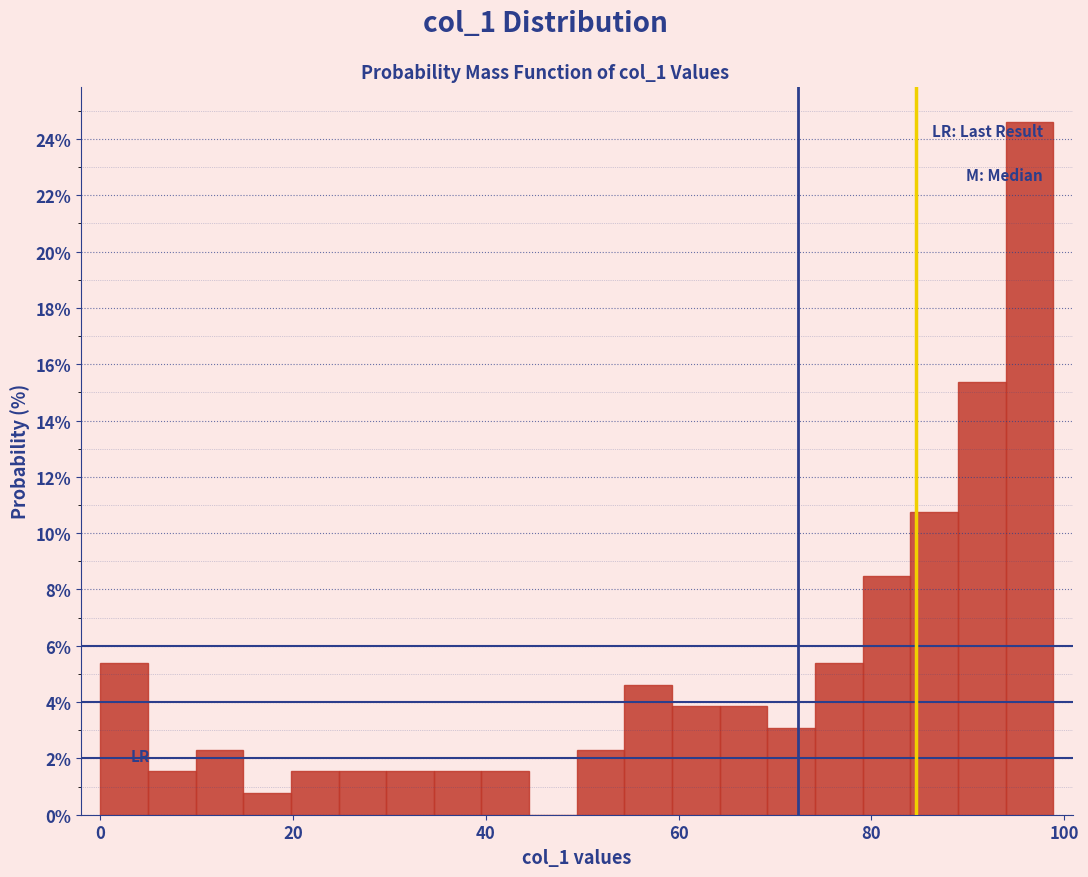

Read against the x-axis, roughly where is the centre of the tallest bar?

96